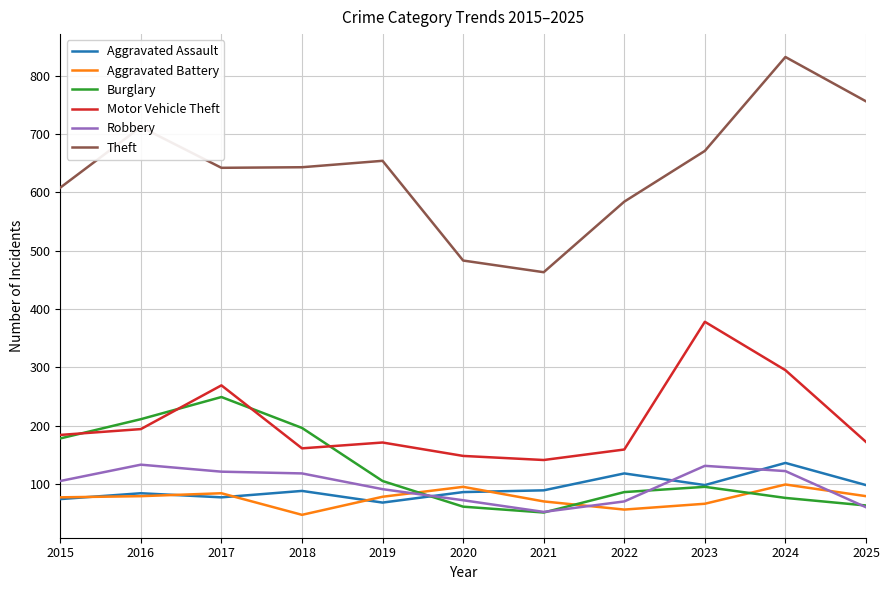

How many lines are shown in the chart?

6